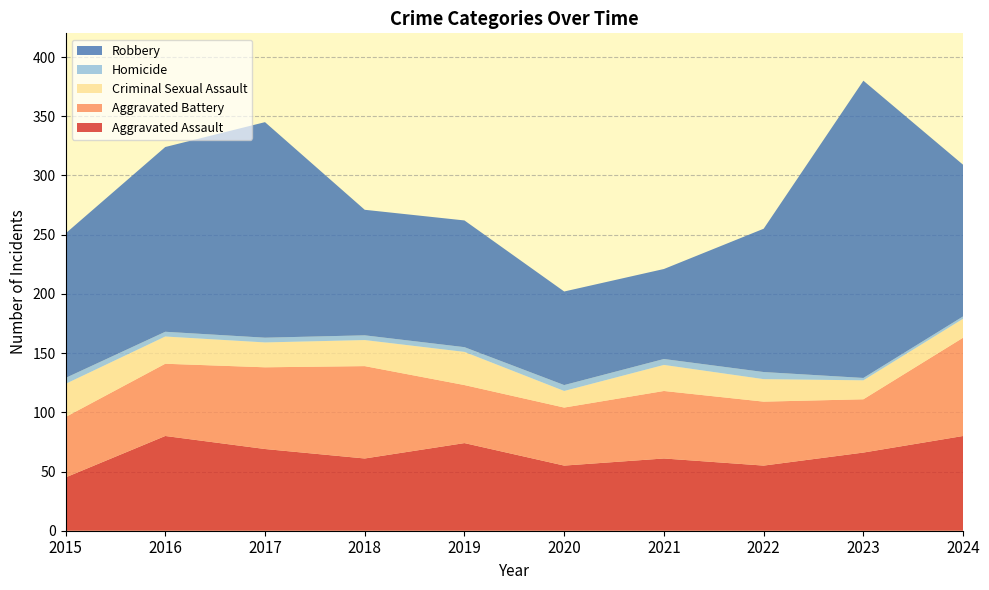

Reading left to right, transcribe all the data shown in this chart.

Aggravated Assault: 45	80	69	61	74	55	61	55	66	80
Aggravated Battery: 51	61	69	78	49	49	57	54	45	83
Criminal Sexual Assault: 28	23	21	22	28	14	22	19	16	16
Homicide: 5	4	4	4	4	5	5	6	2	2
Robbery: 122	156	182	106	107	79	76	121	251	128